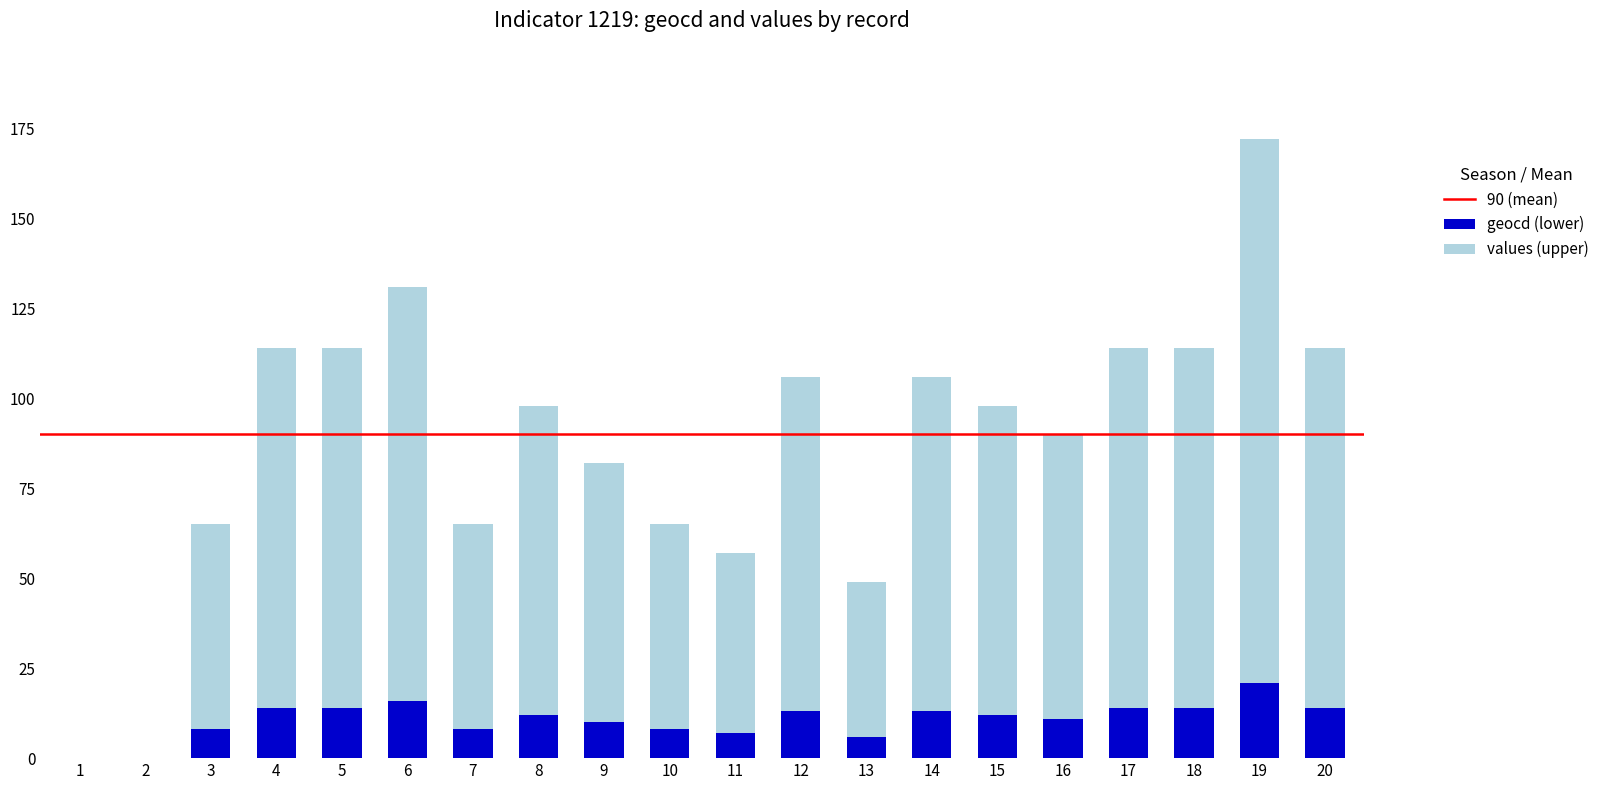

Are the bars horizontal?

No